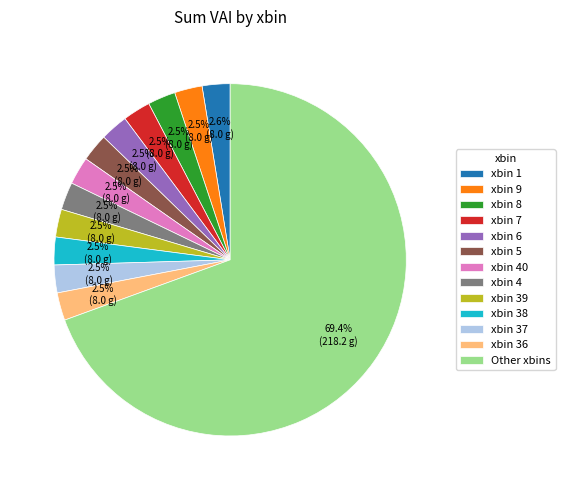

Which category has the biggest portion of the pie?

Other xbins